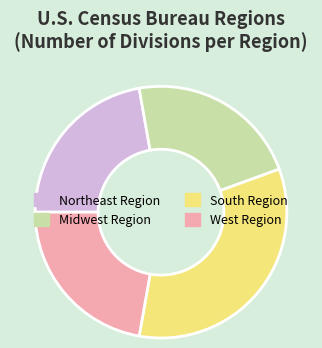

Do Northeast Region and Midwest Region together represent more than half of the pie?

No